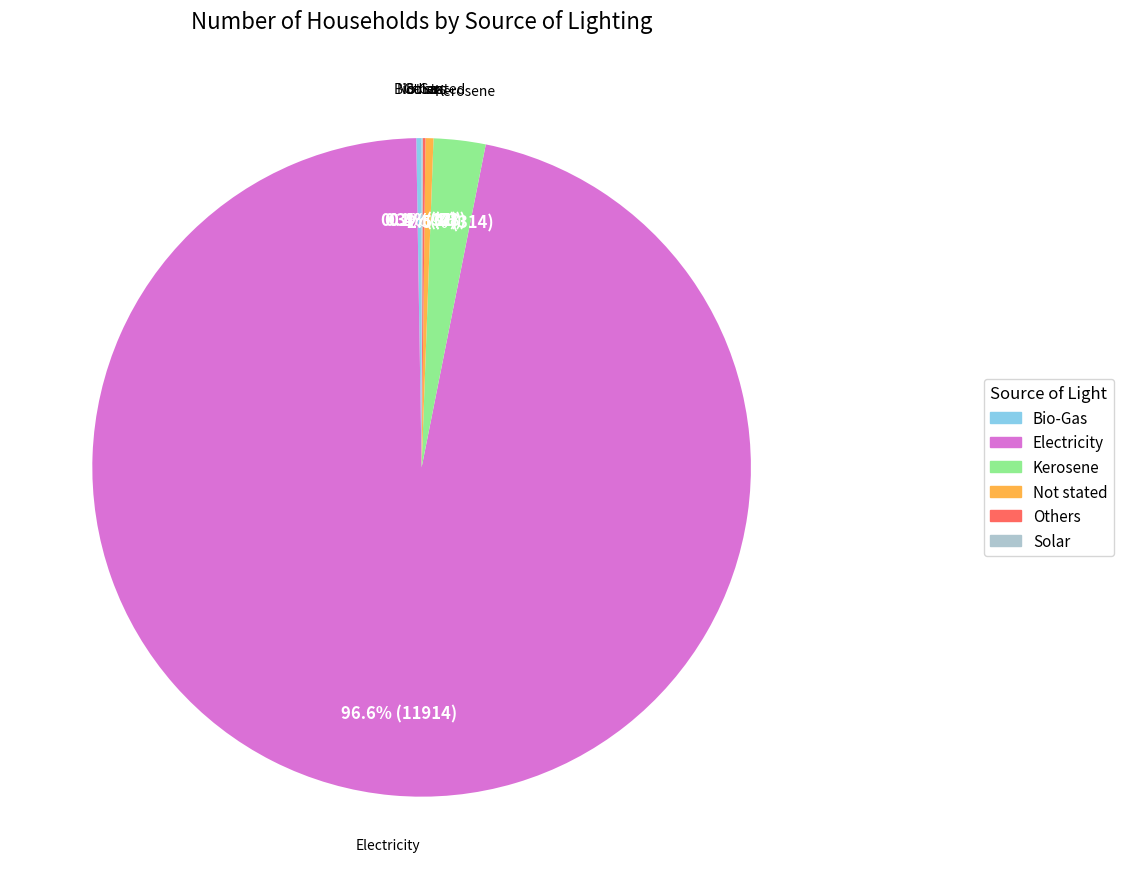

What is the majority slice?

Electricity